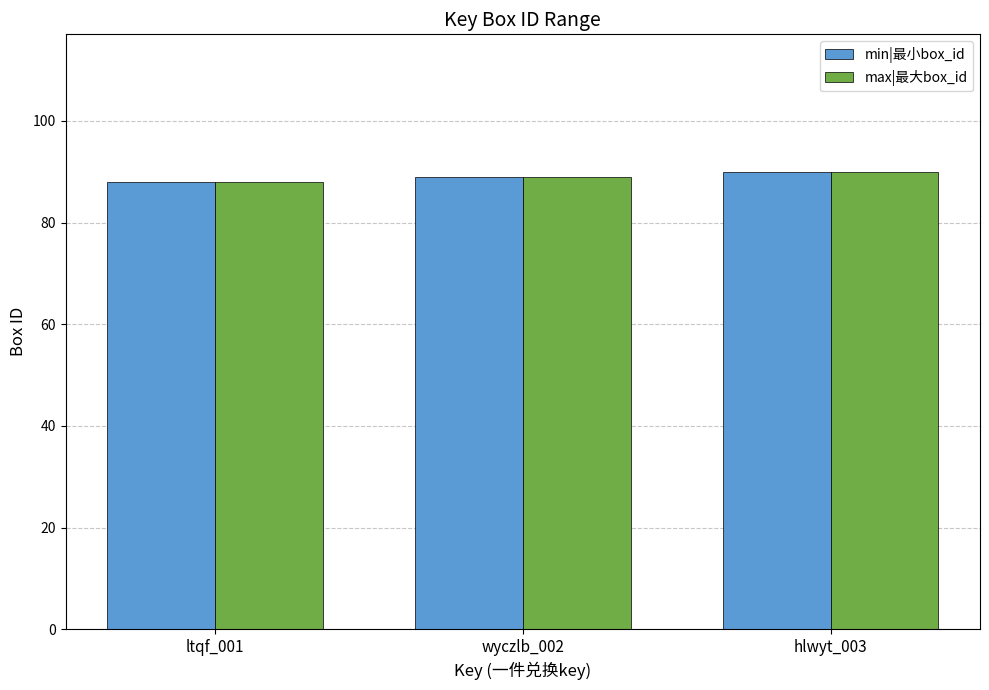

Reading left to right, list all the values displayed in this chart.

min|最小box_id: ltqf_001=88	wyczlb_002=89	hlwyt_003=90
max|最大box_id: ltqf_001=88	wyczlb_002=89	hlwyt_003=90